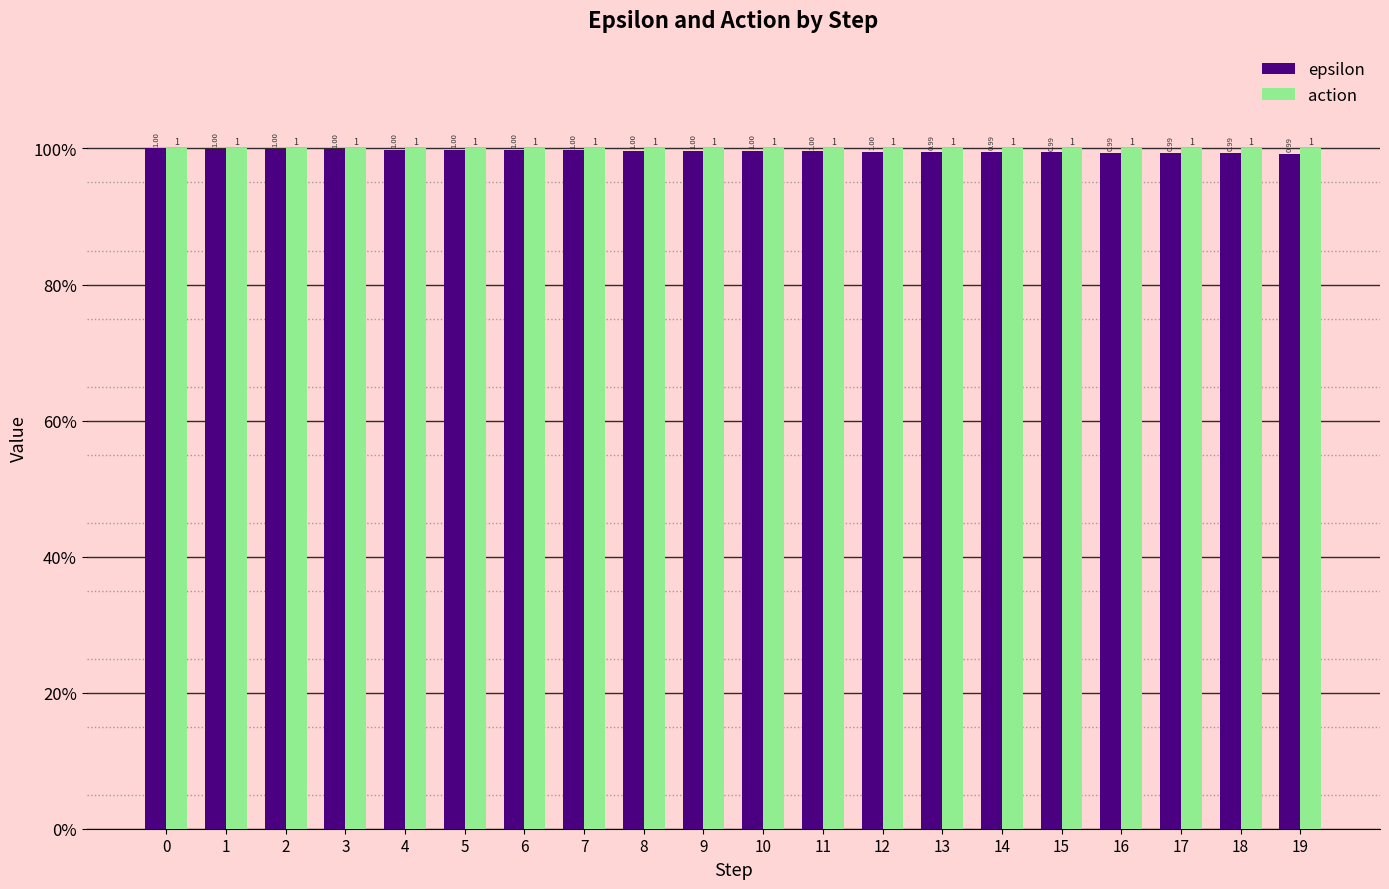

What are all the series names shown in the legend?

epsilon, action